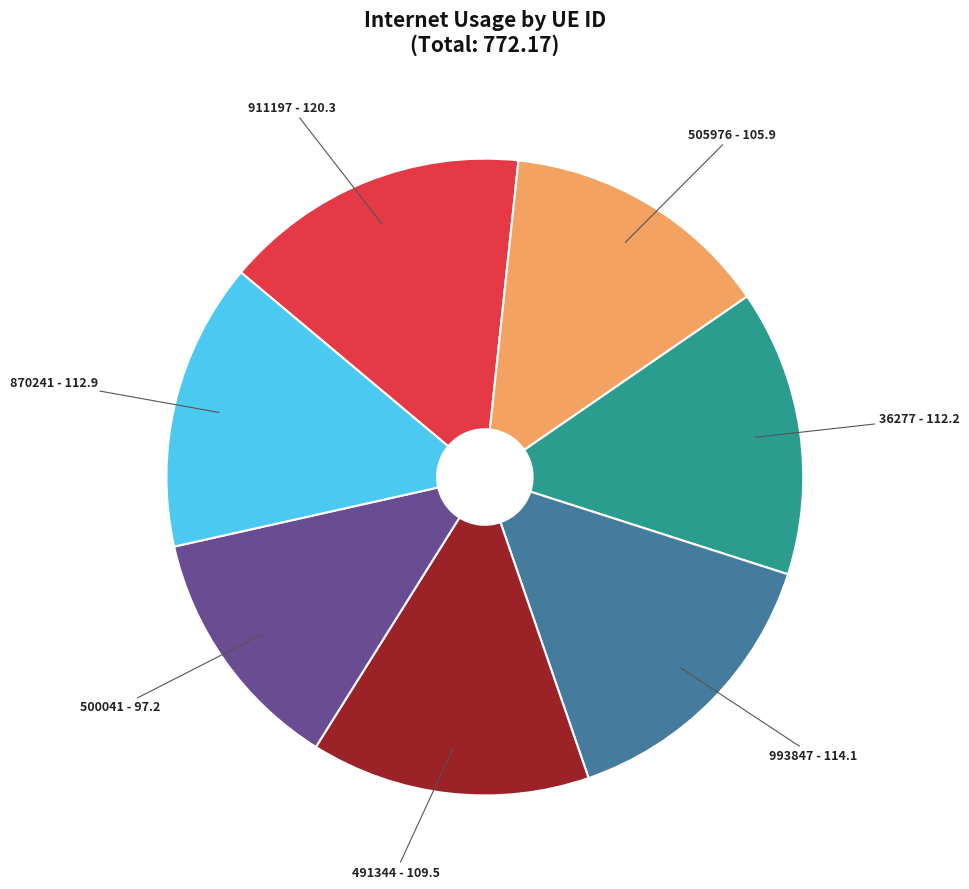

Does 36277 account for over 50% of the chart?

No